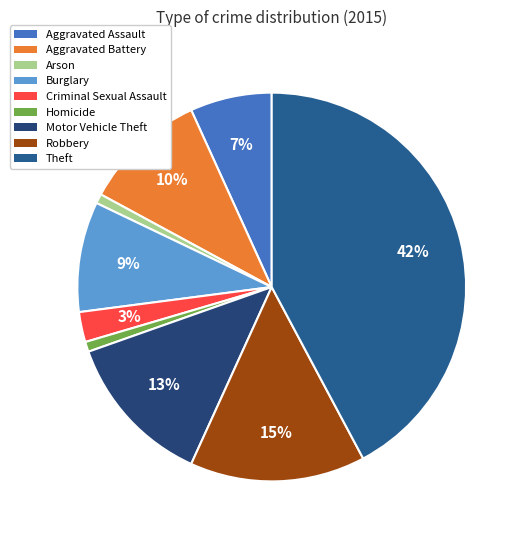

How many segments does this pie chart have?

9